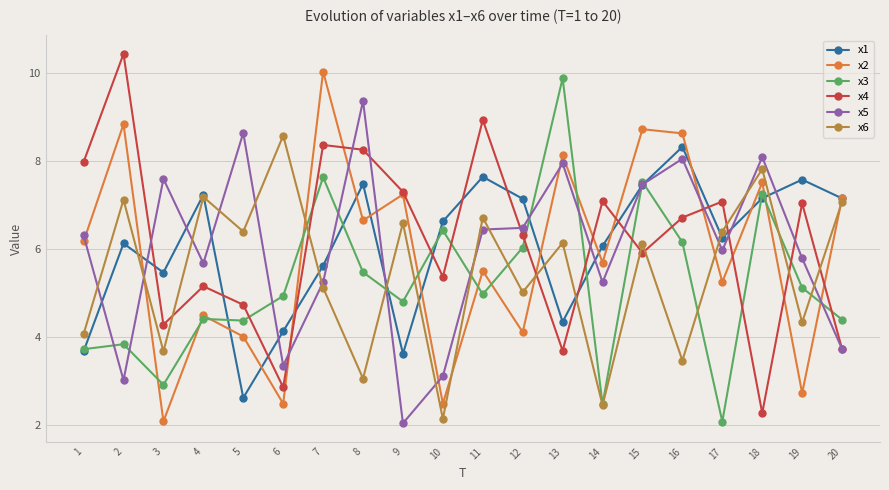

What is the total value across all series at 14?

29.0